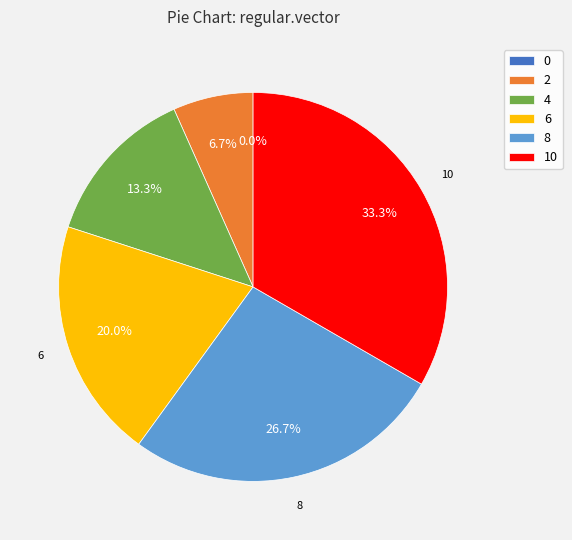

To the nearest percent, what is the difference between the 10 and 2 slice percentages?

27%